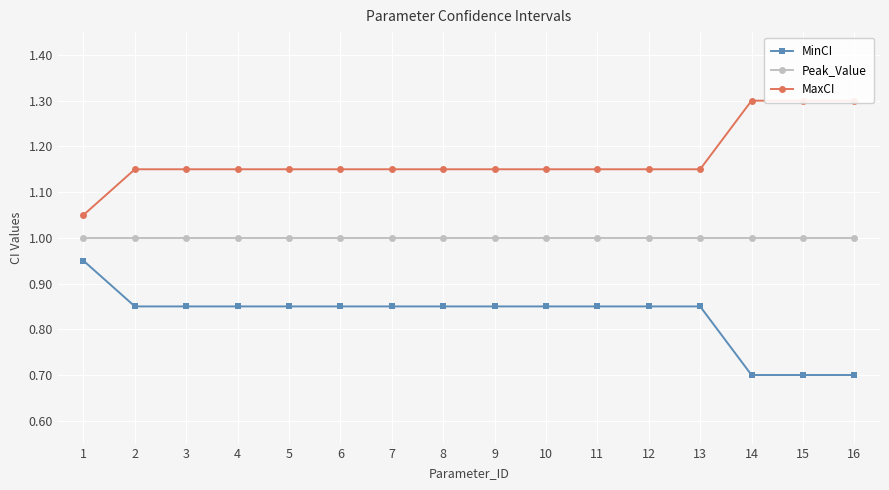

What is the average value of the MinCI series?

0.8